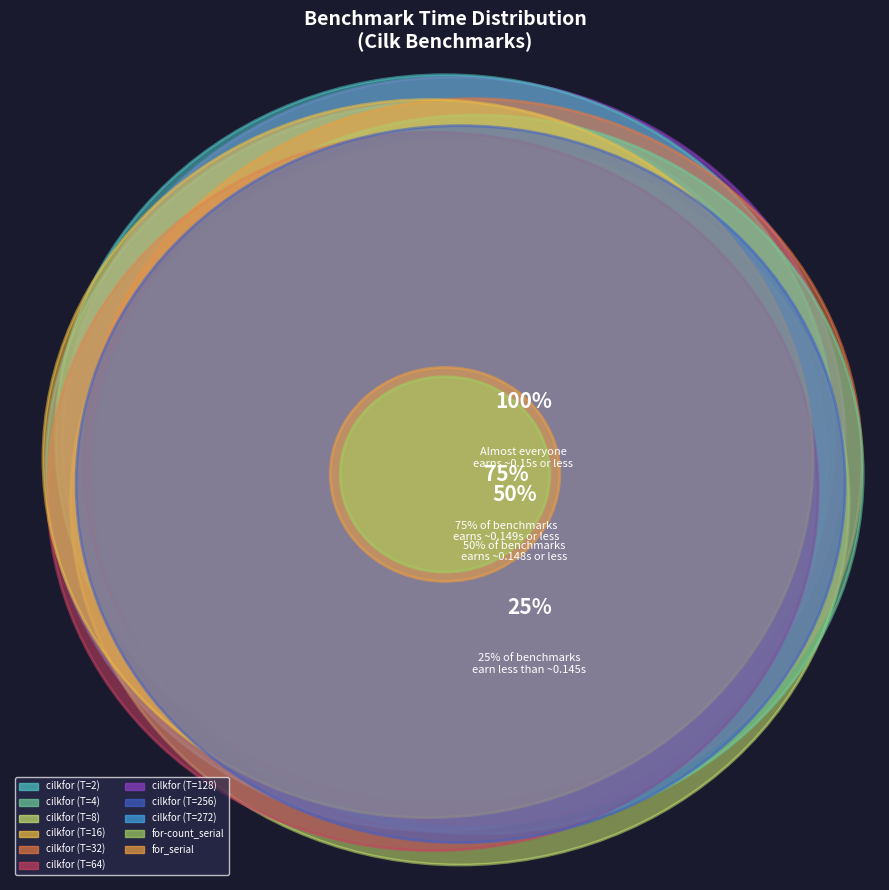

Does any single category account for the majority?

No